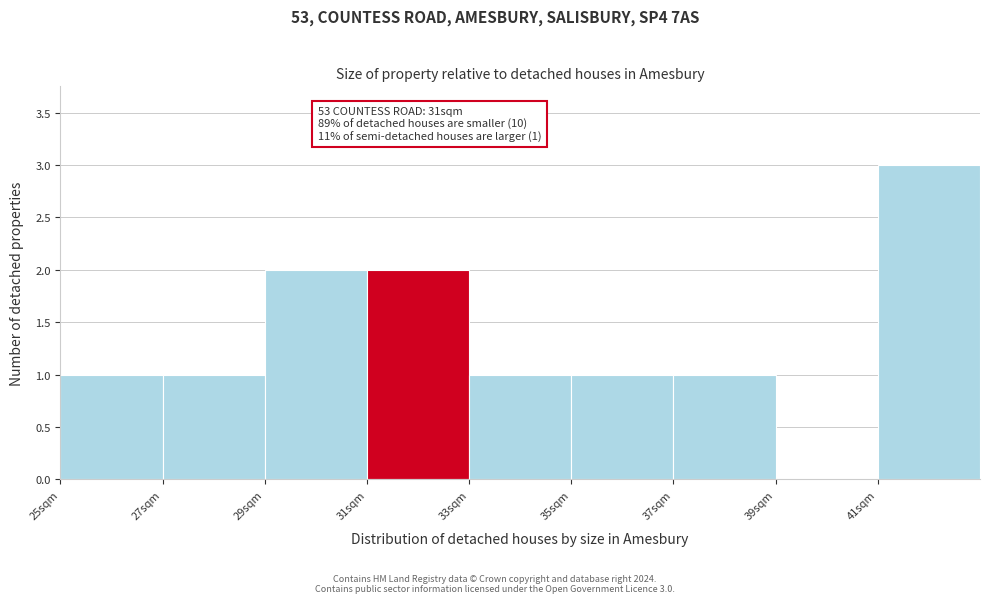

Over which range of the x-axis is the bar tallest?

41 to 43